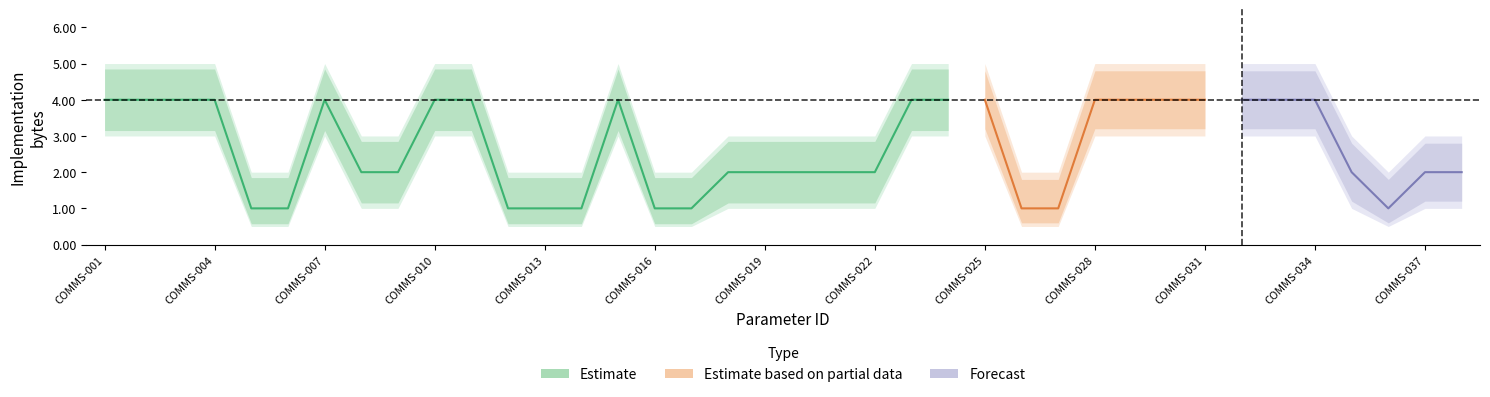

What value does the lower_band series have at COMMS-037?

1.0